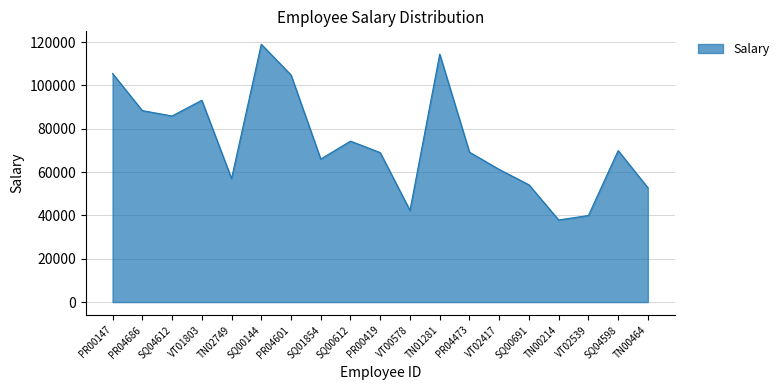

At which category does the data reach its first local peak?

VT01803